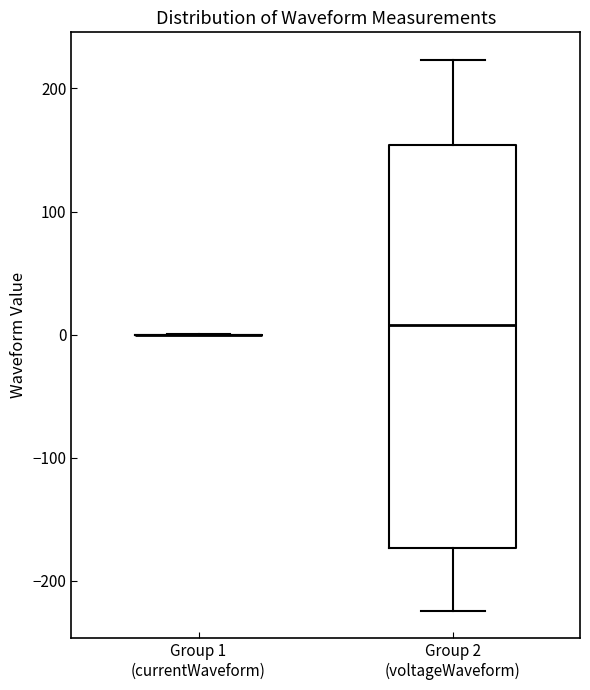

Reading left to right, read every box against the y-axis: the position of its median line, the range the box covers, and the ends of its whiskers. The values are not printed on the chart, so give them approximately, as read against the axis.

Group 1 (currentWaveform): box collapsed to a line at 0, whiskers 0 to 0
Group 2 (voltageWaveform): median 10, box -170 to 150, whiskers -220 to 220